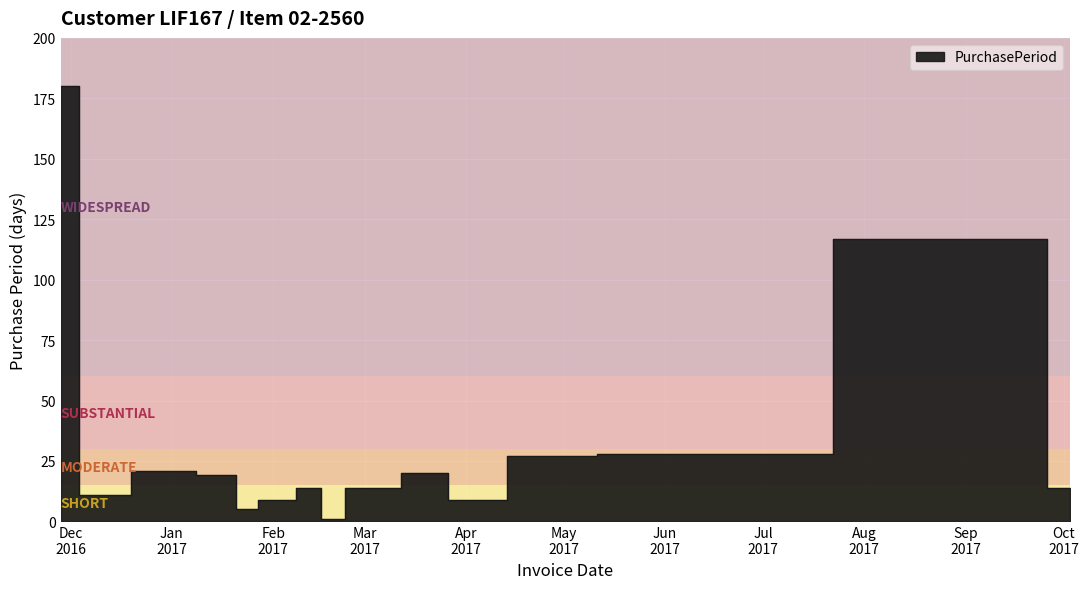

At which category does the chart reach its peak across all series?

2016-11-28